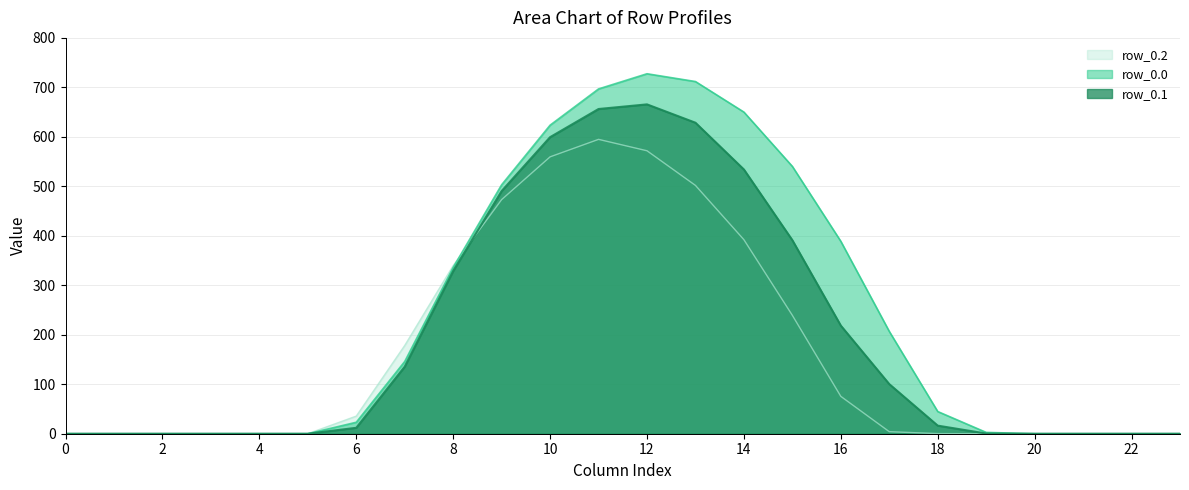

How many positive values does the row_0.1 series have?

14